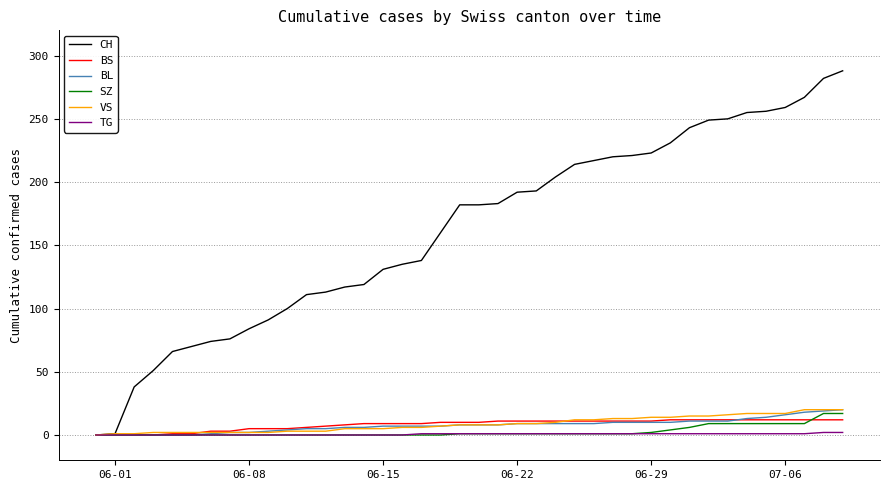

Which series has the widest spread of values?

CH